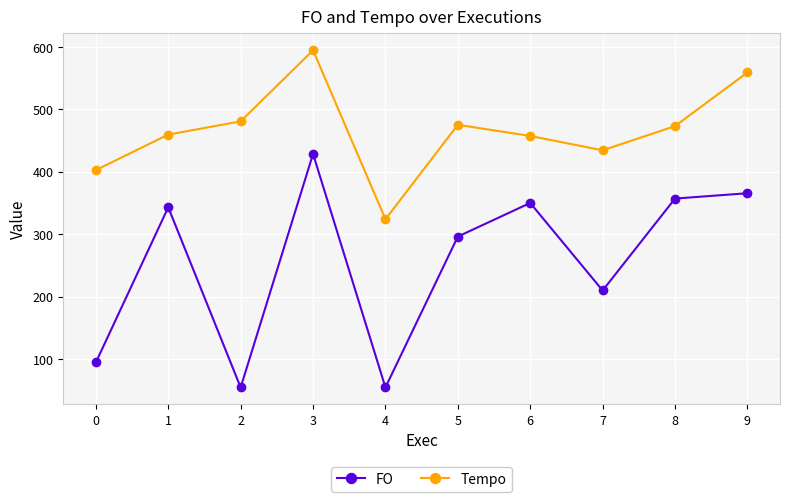

Is it true that Tempo equals 730.9 at 5?

False